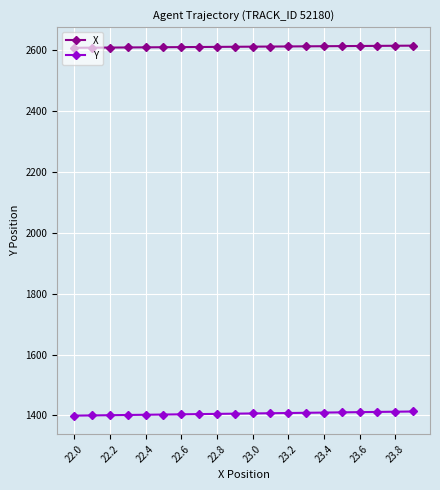

Rank the series by their average value, from highest to lowest.

X, Y